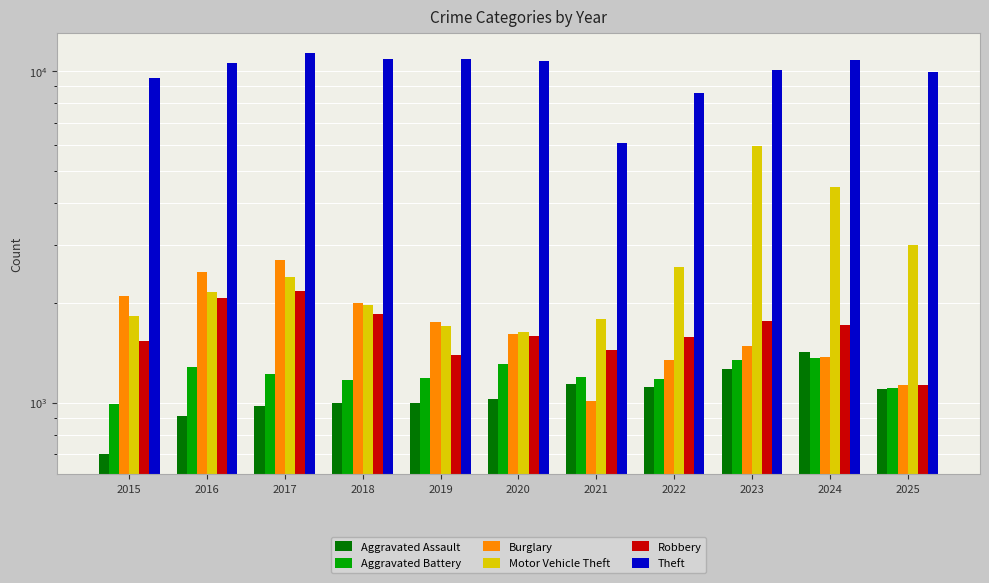

Which category has the lowest value across all series?

2015